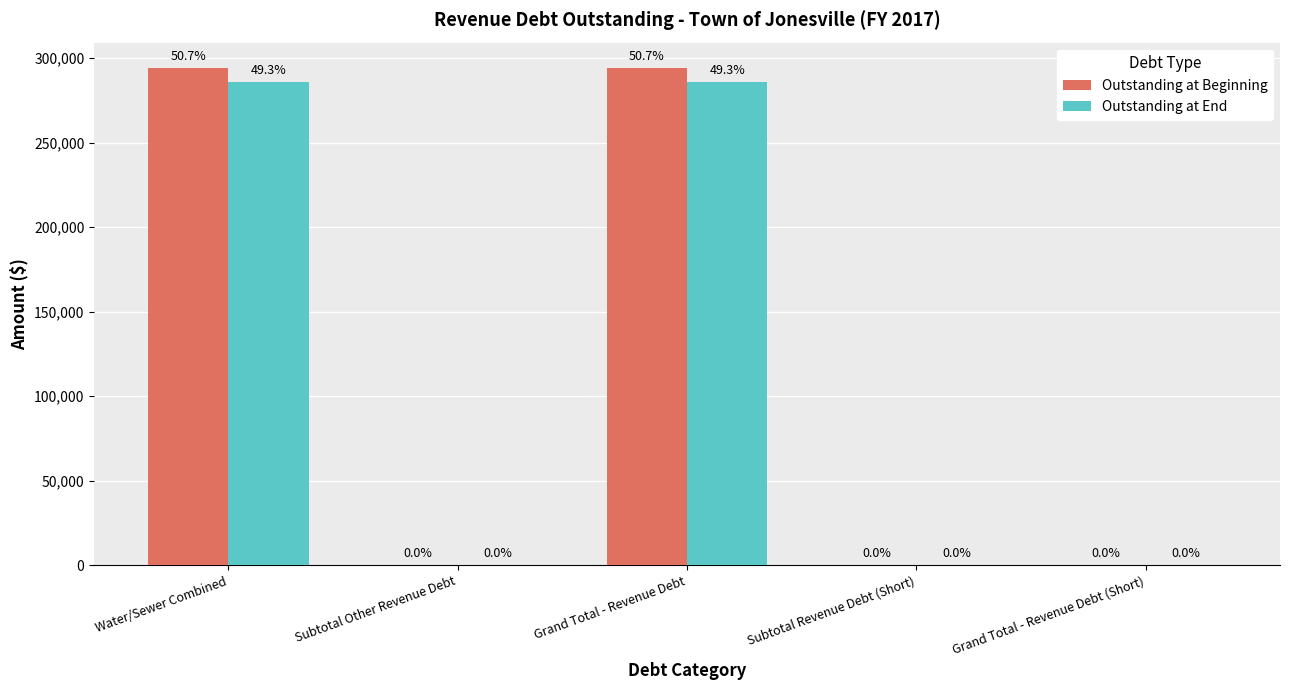

What are all the series names shown in the legend?

Outstanding at Beginning, Outstanding at End